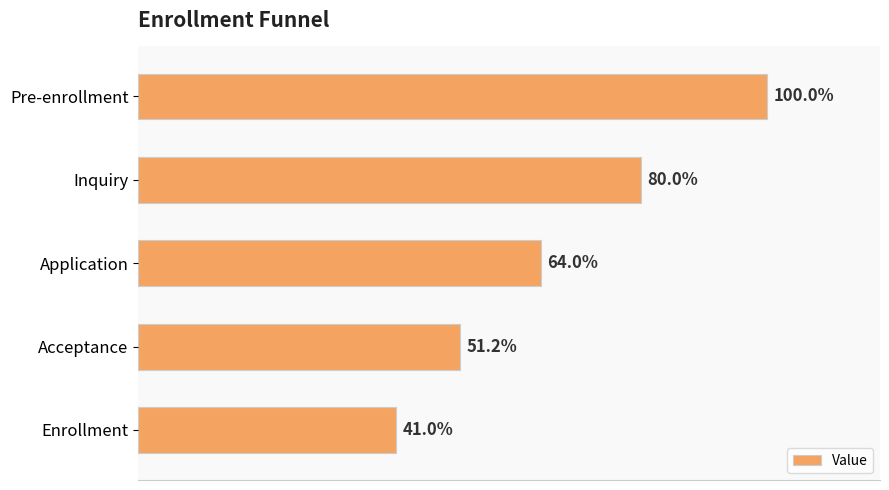

Are the bars horizontal?

Yes